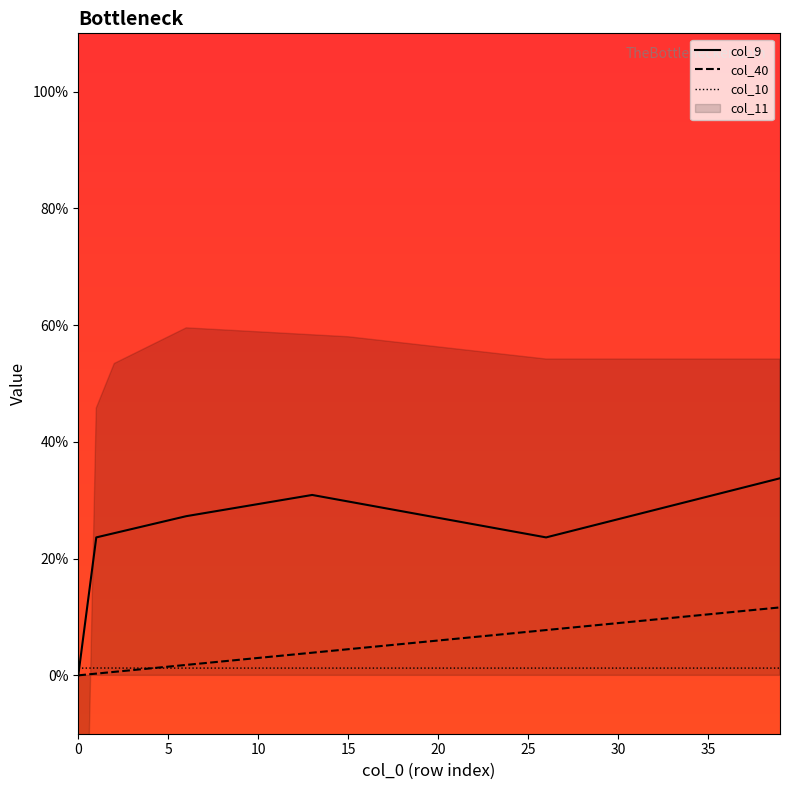

In col_9, how many points are higher than both neighbors (excluding endpoints)?

1